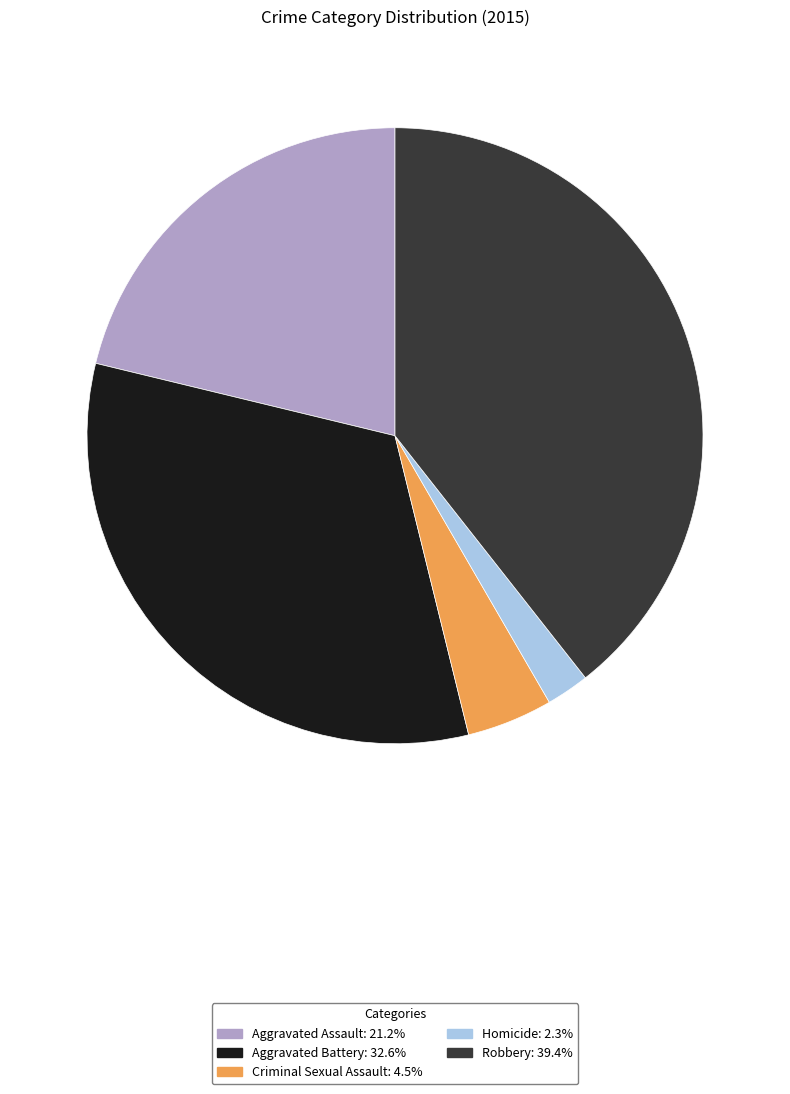

Rank the categories by value from lowest to highest.

Homicide, Criminal Sexual Assault, Aggravated Assault, Aggravated Battery, Robbery